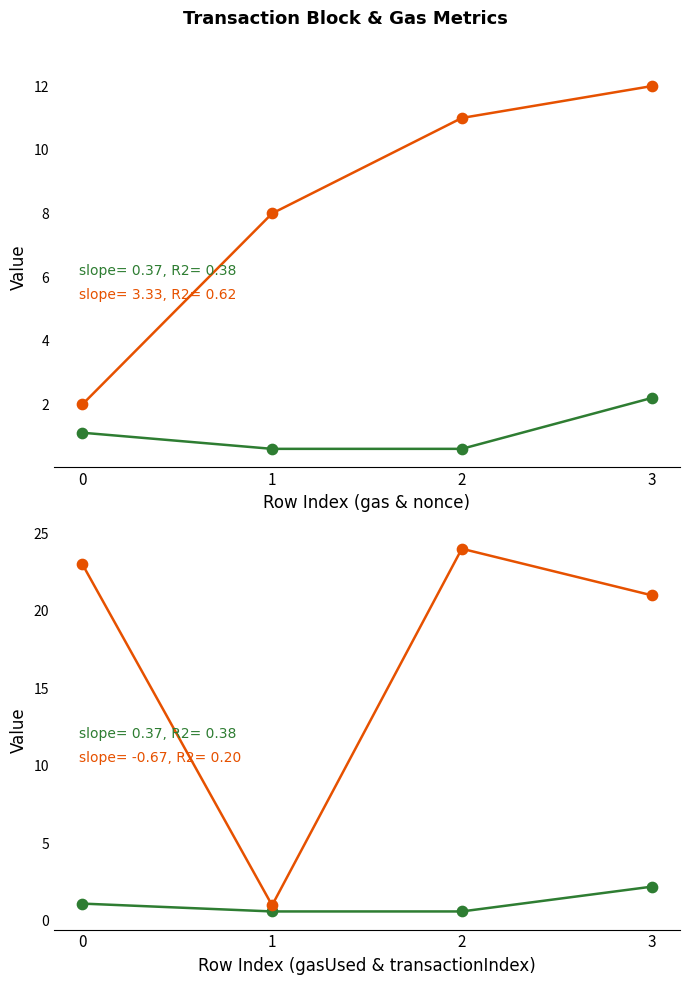

Is the value of transactionIndex at 2 greater than the value of gasUsed (M) at 1?

Yes